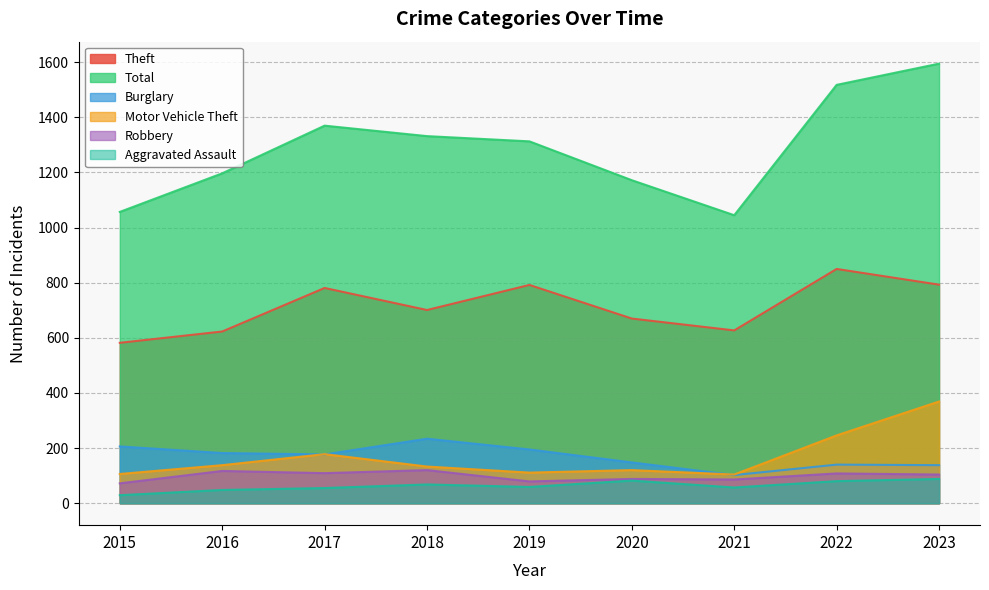

At how many categories does at least one series exceed 1109?

7